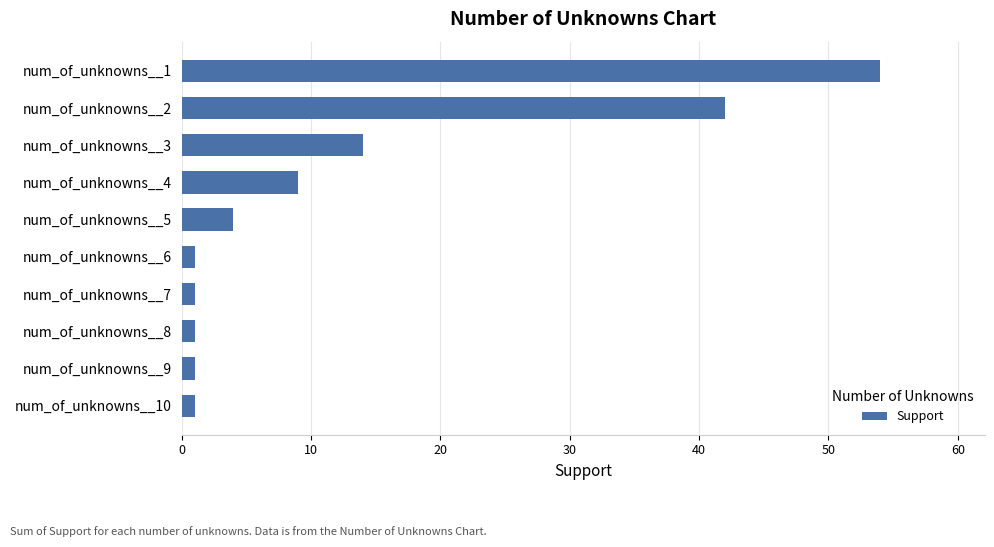

What value does the data have at num_of_unknowns__3, to the nearest 5?

15